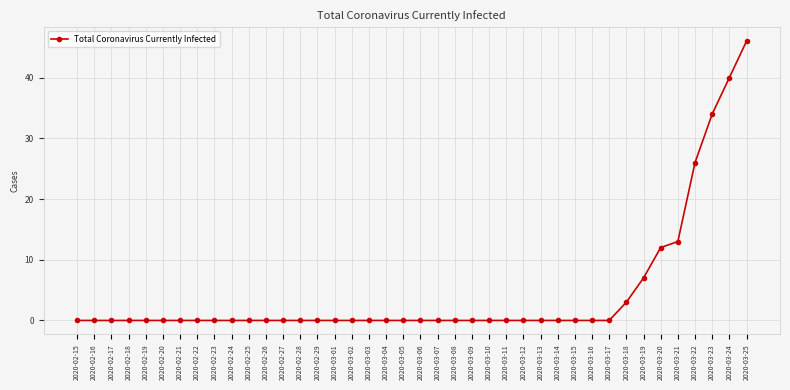

What is the average value?

5